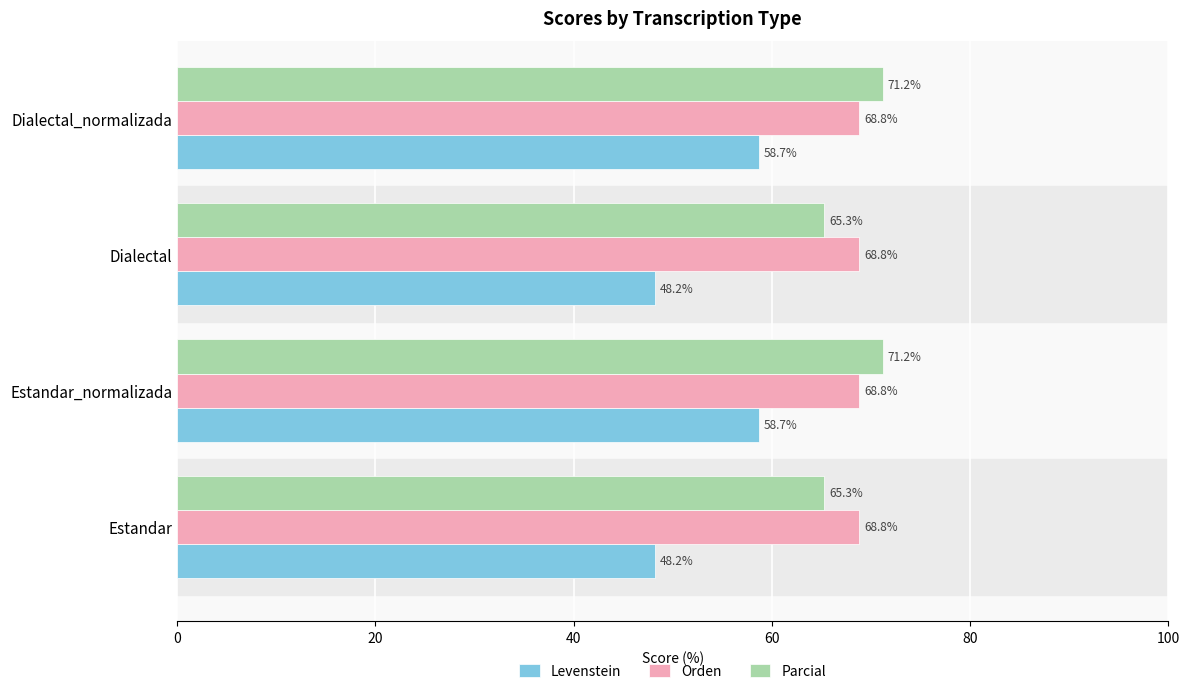

Is the value of Parcial at Estandar_normalizada greater than the value of Levenstein at Estandar?

Yes